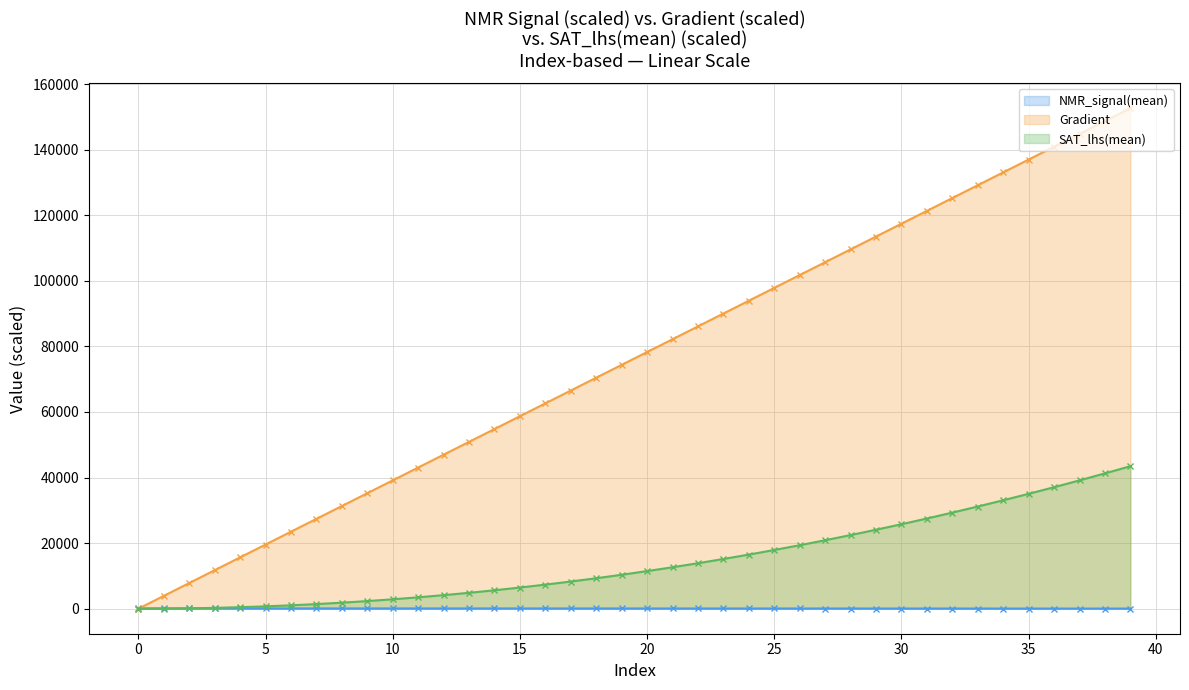

Between which two adjacent categories do NMR_signal(mean) and SAT_lhs(mean) first intersect?

1 and 2